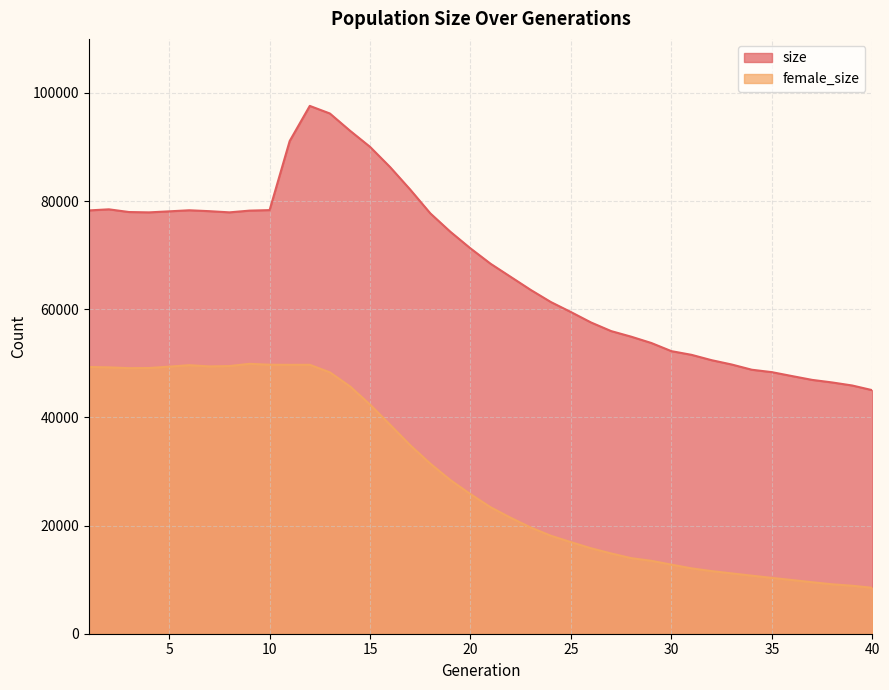

What is the value of the female_size point at the 9th from the left?

49910